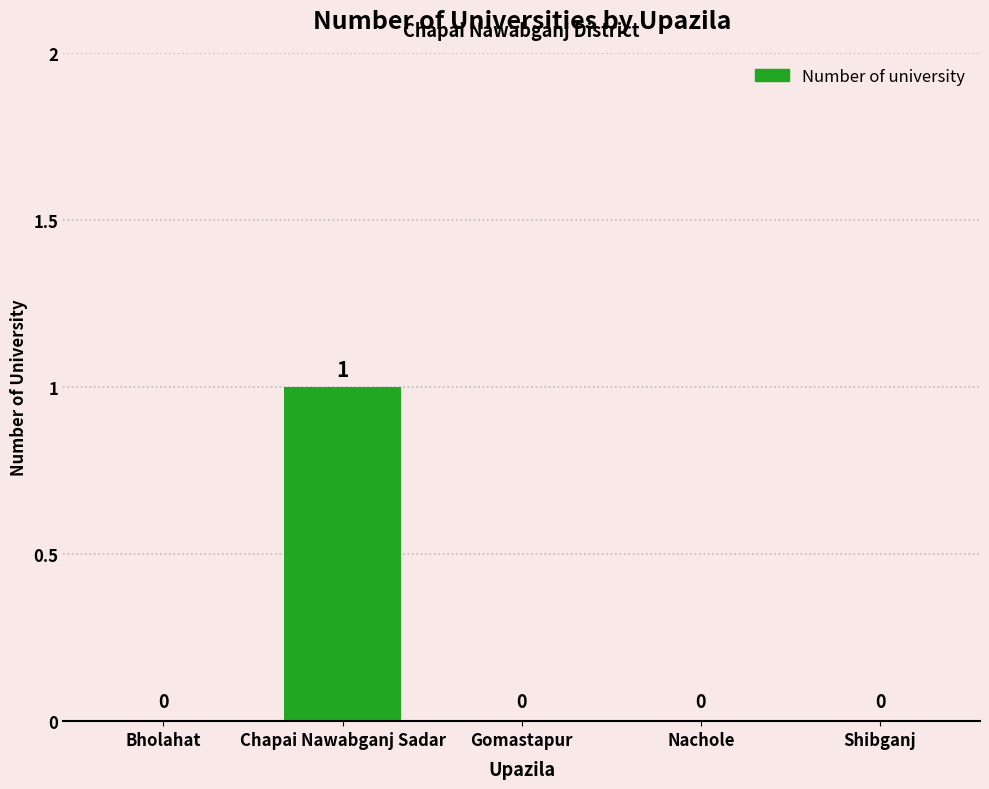

What is the maximum value shown in the chart?

1